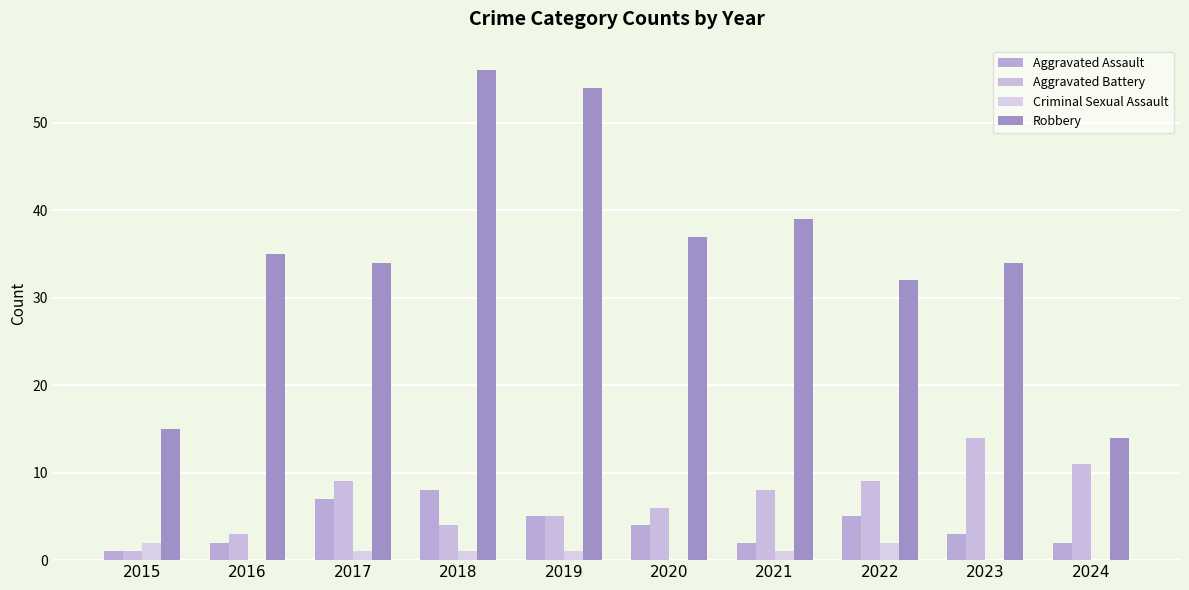

At which label is Aggravated Battery closest to 7?

2020